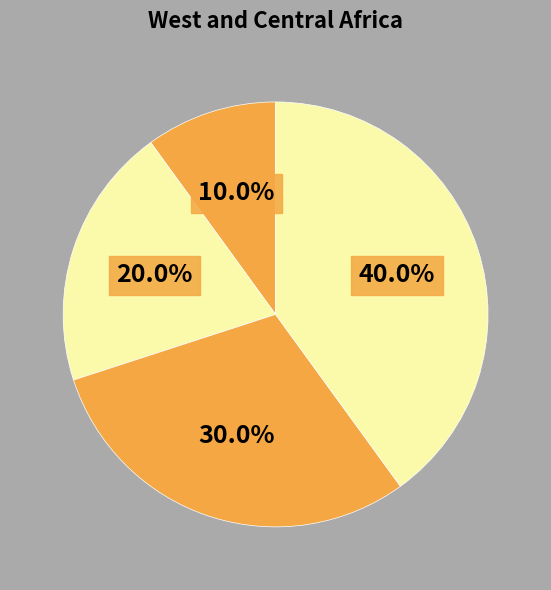

How many slices are in this pie chart?

4